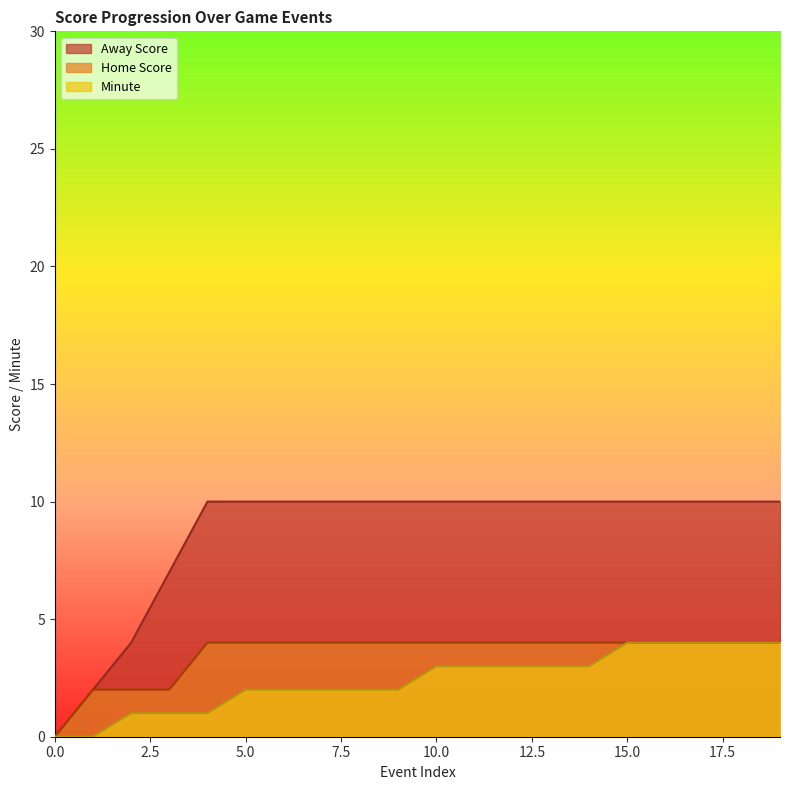

True or false: Away Score and Home Score intersect in this chart.

False